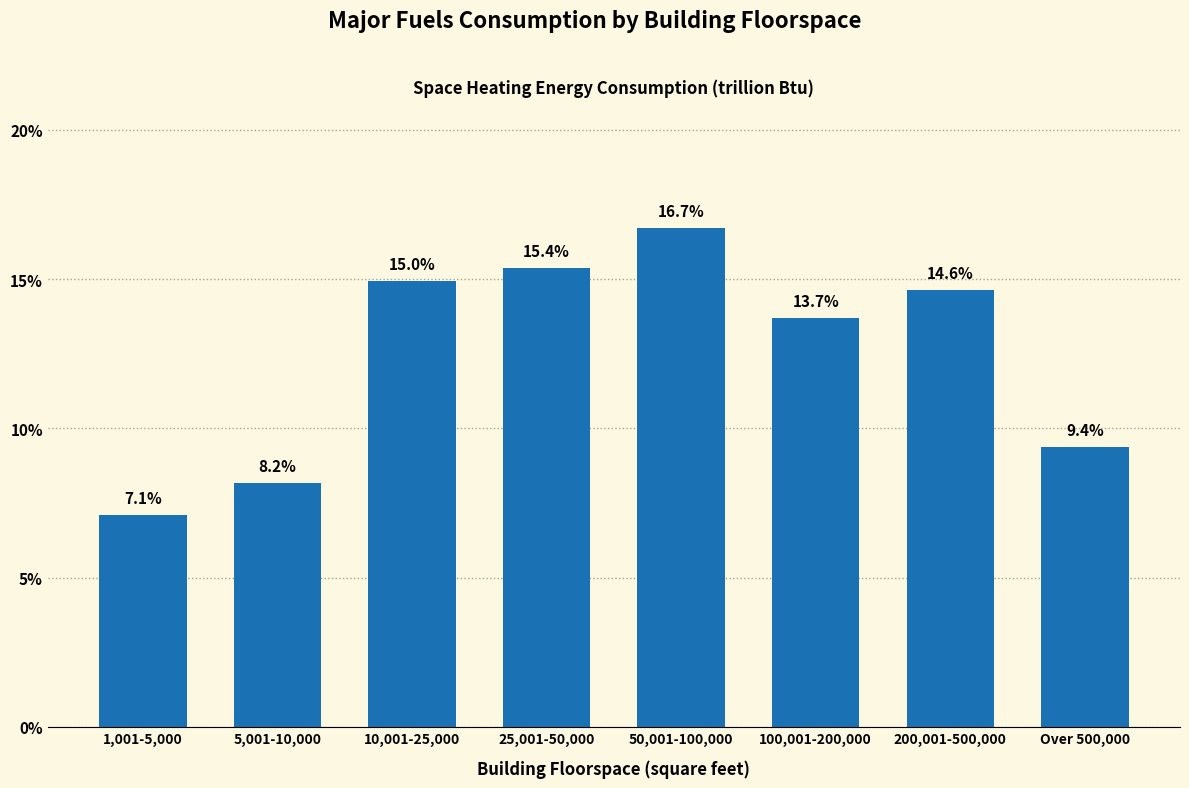

Reading right to left, list all the values displayed in this chart.

9.4	14.6	13.7	16.7	15.4	15.0	8.2	7.1